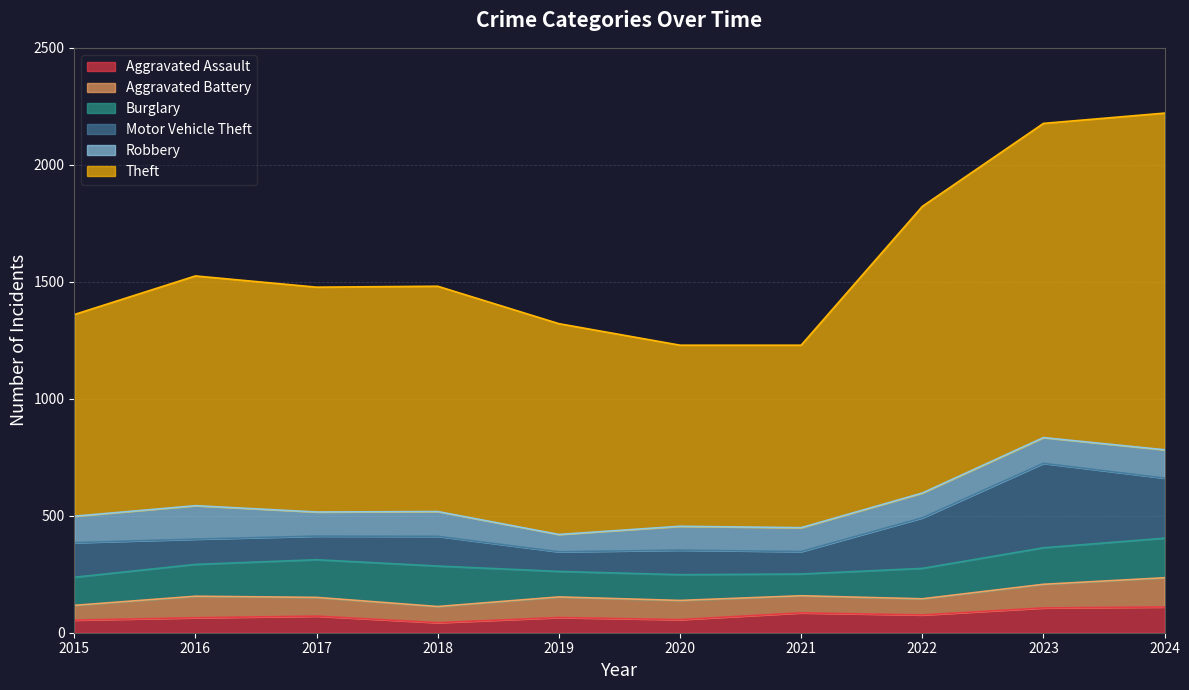

Reading left to right, extract all data points from this chart.

Aggravated Assault: 54	64	71	43	65	56	85	76	106	110
Aggravated Battery: 63	92	80	69	88	82	73	69	101	125
Burglary: 120	136	161	173	109	110	93	130	156	169
Motor Vehicle Theft: 148	108	101	127	84	105	96	216	361	257
Robbery: 113	143	103	106	74	102	102	106	110	121
Theft: 862	982	961	963	901	774	780	1225	1343	1439